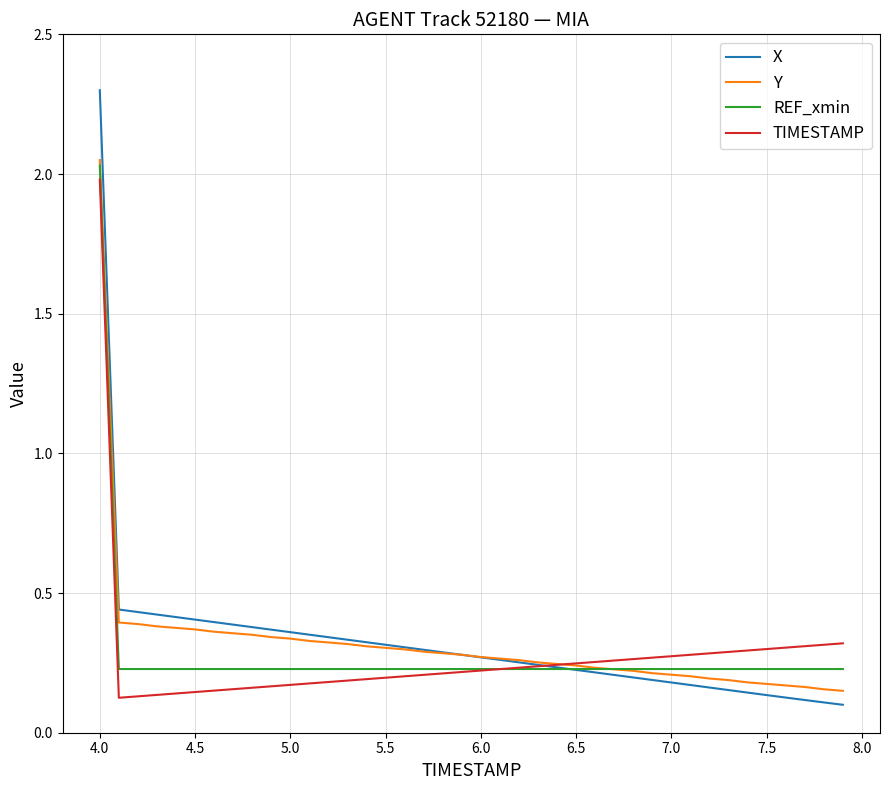

Which series has the largest range (max minus min)?

X